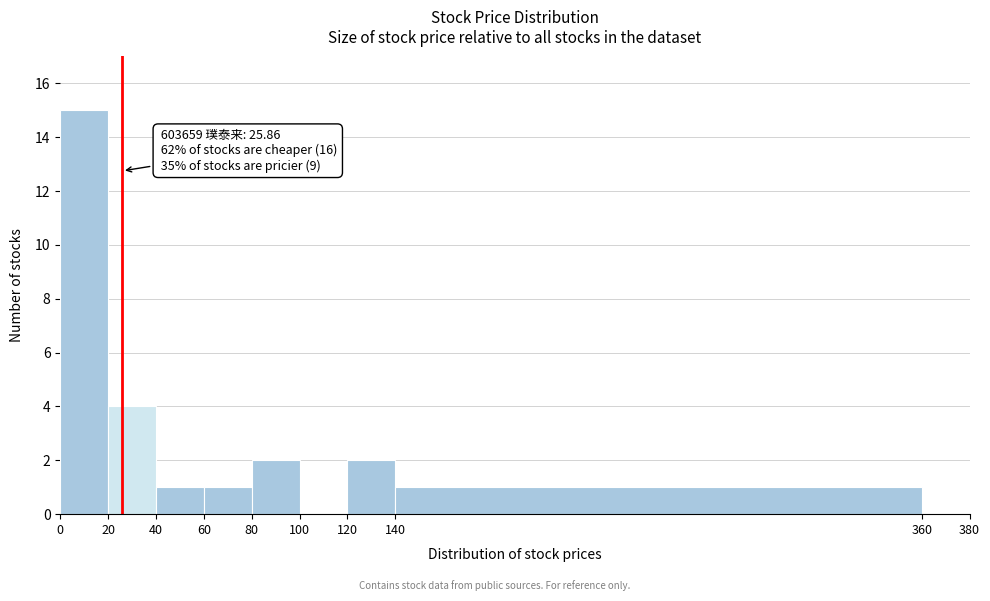

Which range on the x-axis has the tallest bar?

0 to 20